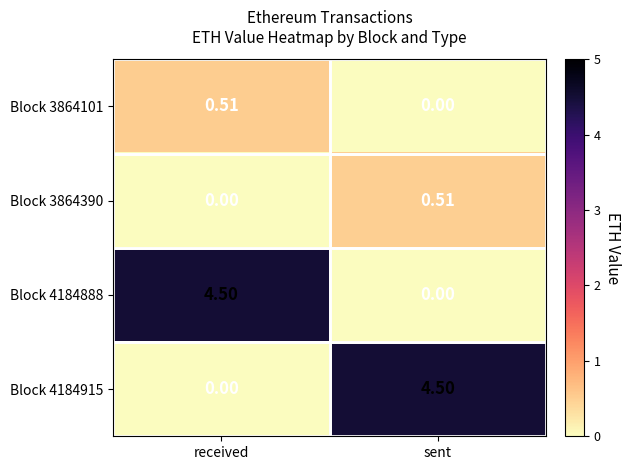

At which label is Block 3864390 closest to 0?

received